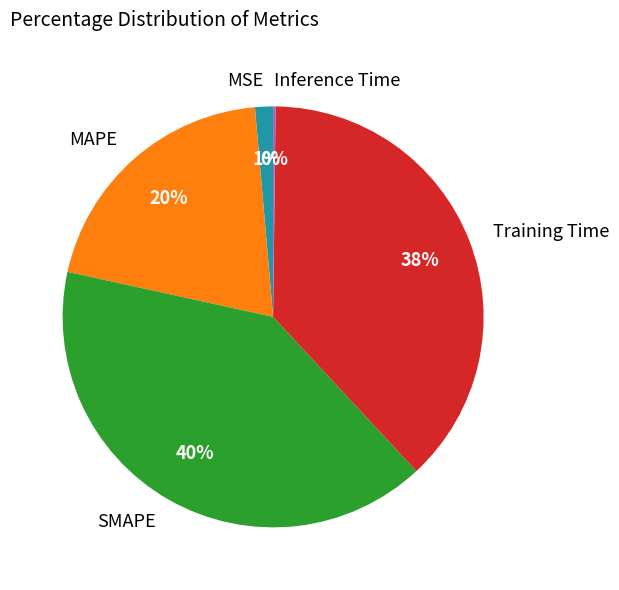

Does MSE account for over 50% of the chart?

No